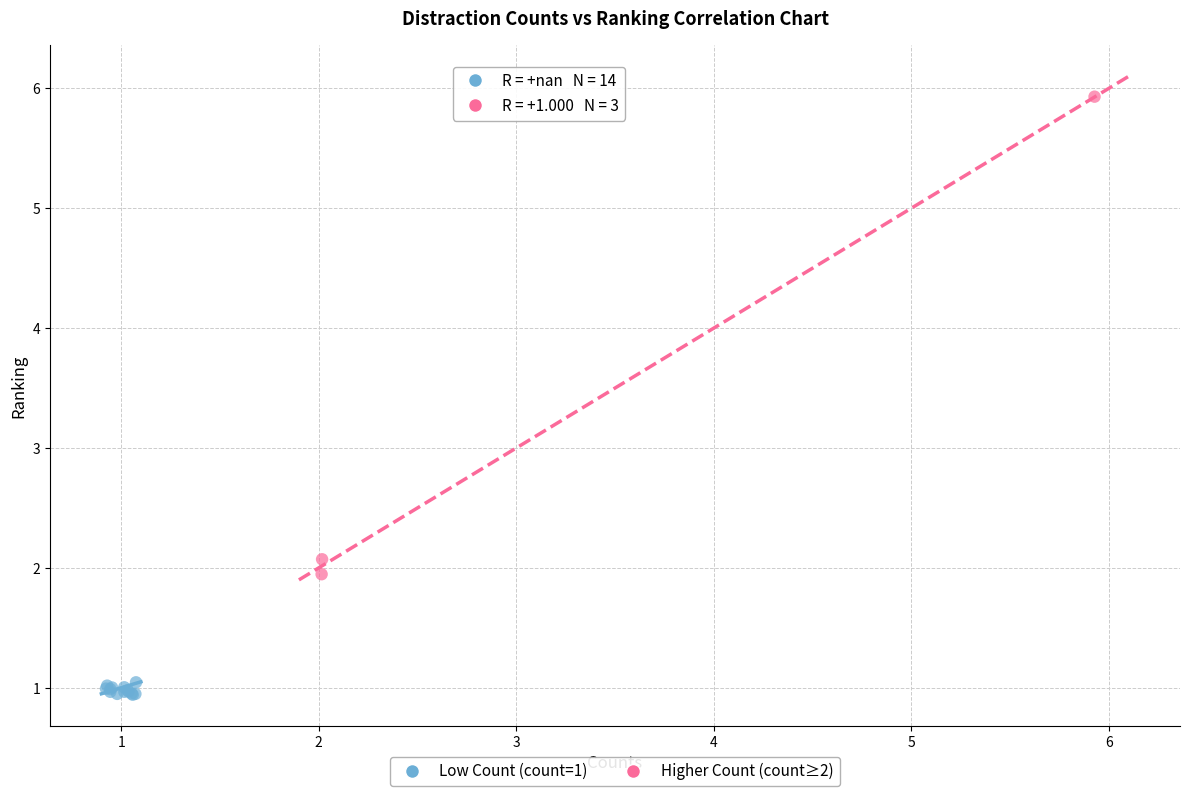

Which series has the largest Y range (max minus min)?

Higher Count (count≥2)